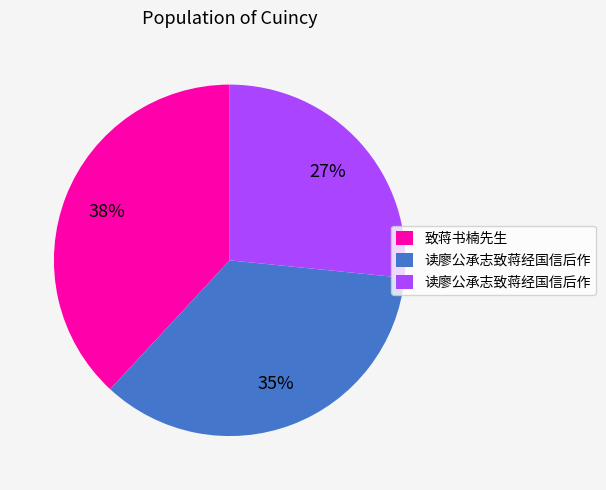

Does any single category account for the majority?

No